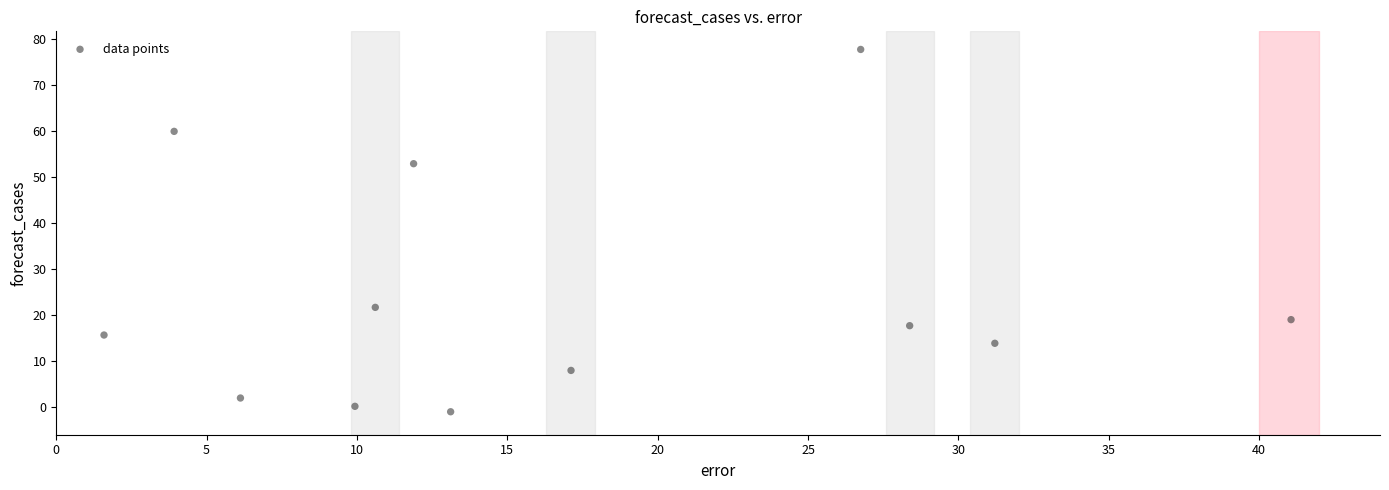

What Y value in the scatter plot is closest to 38?

52.9